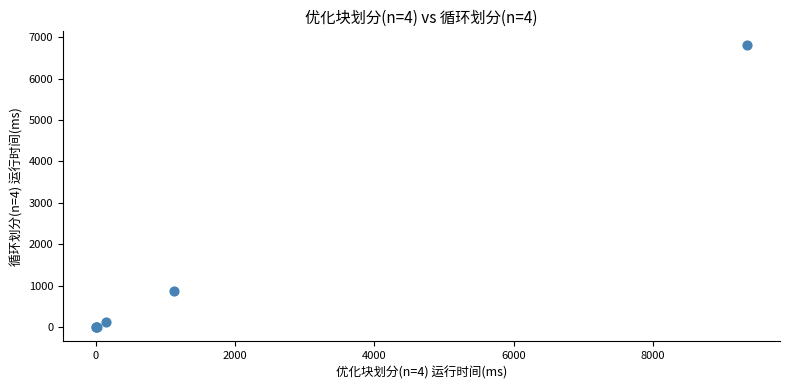

What Y value in the scatter plot is closest to 3399?

888.7